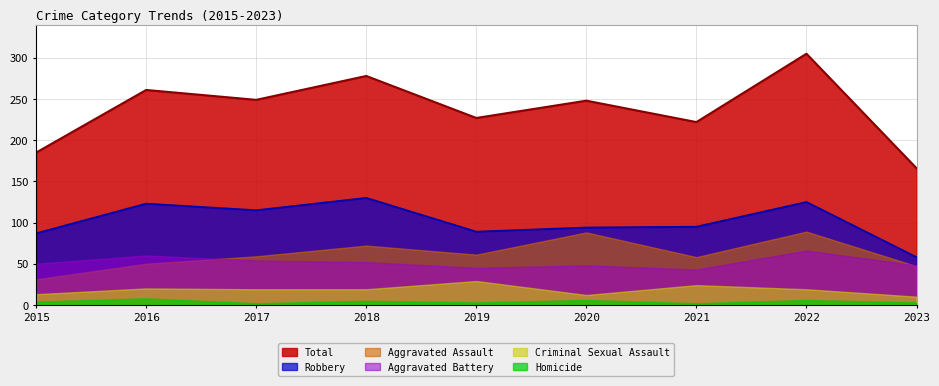

Which series has the widest spread of values?

Total